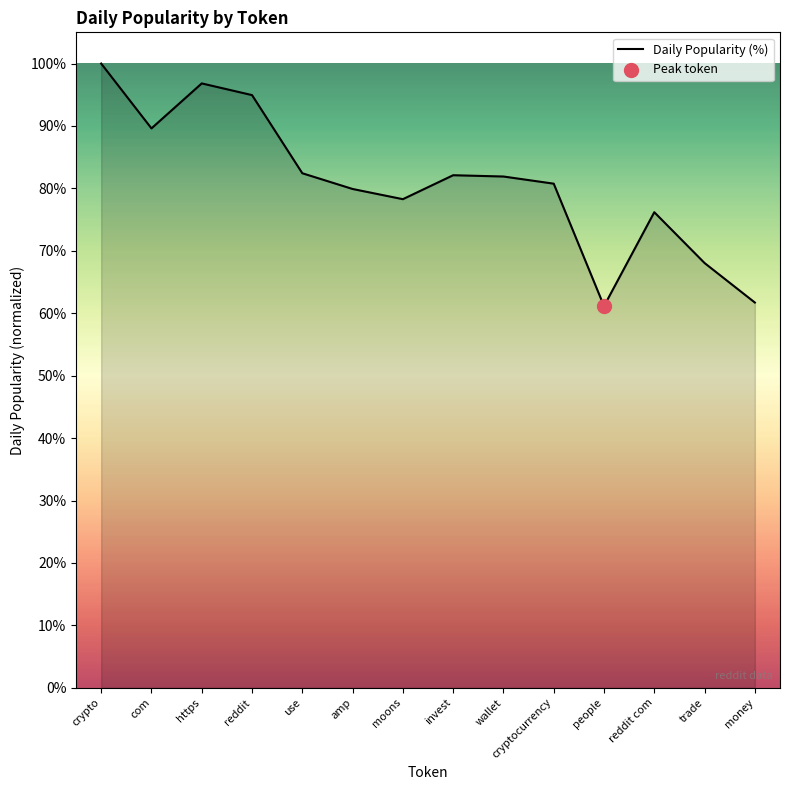

What is the change in value from amp to people?

-18.8